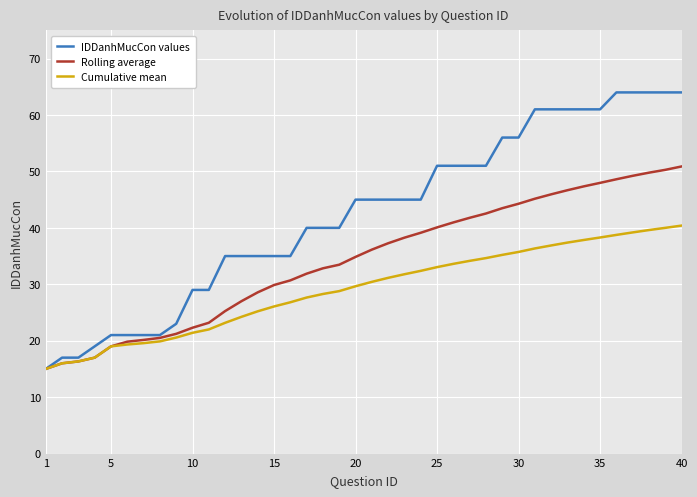

List the series in order of their overall mean, highest first.

IDDanhMucCon values, Rolling average, Cumulative mean